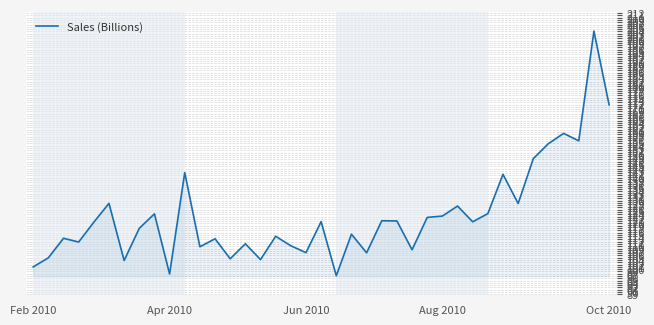

What is the smallest value displayed?

97.1